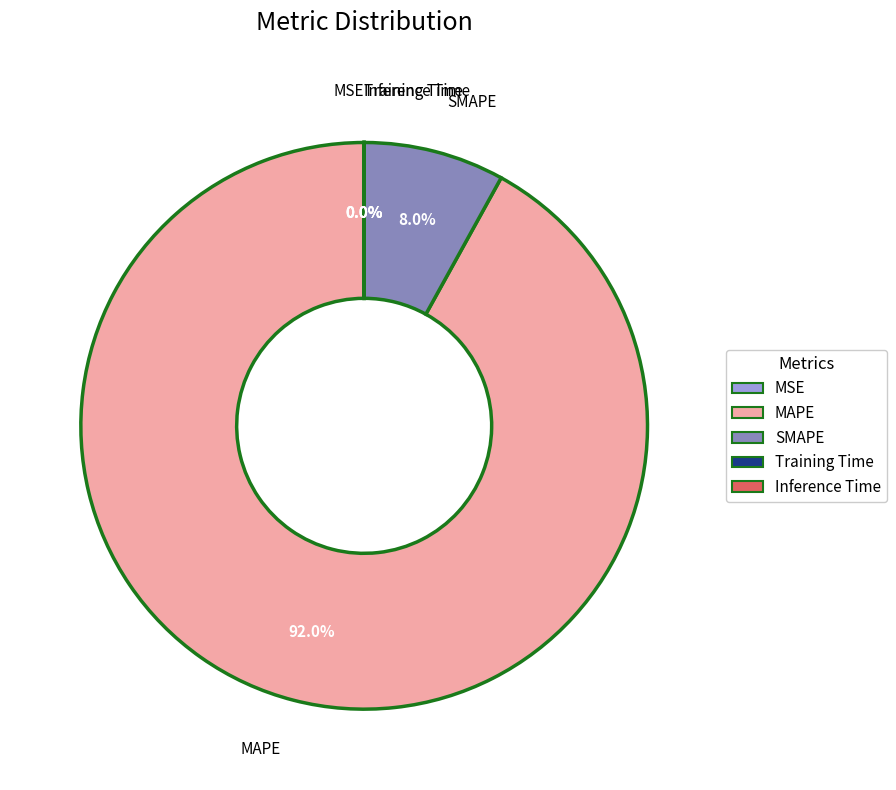

What percentage do MAPE and SMAPE together represent?

100.0%